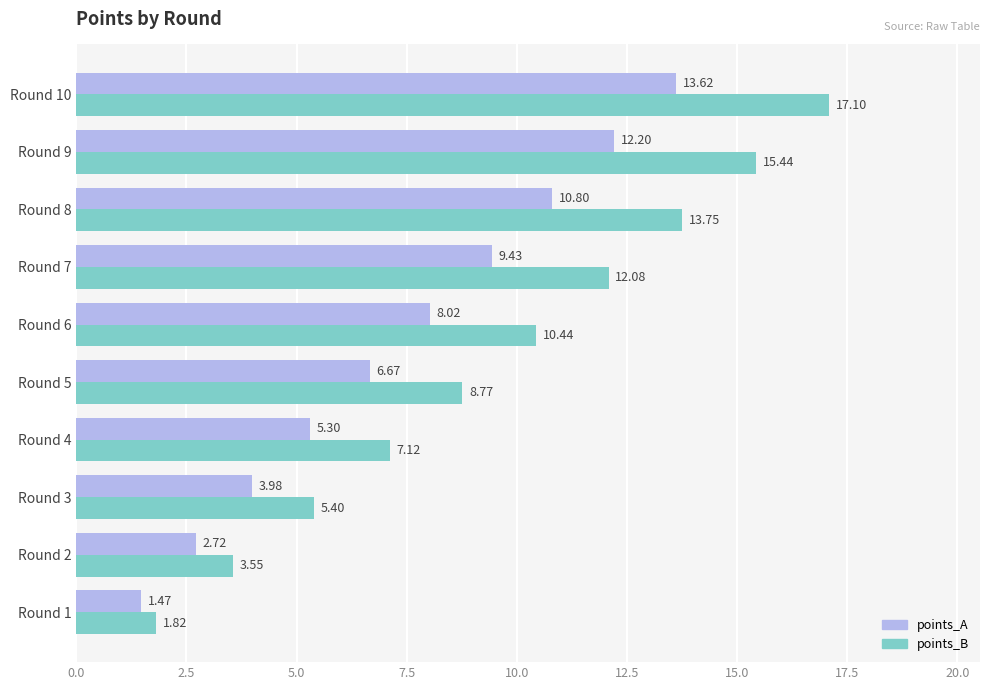

Which series changed the most between Round 2 and Round 6?

points_B